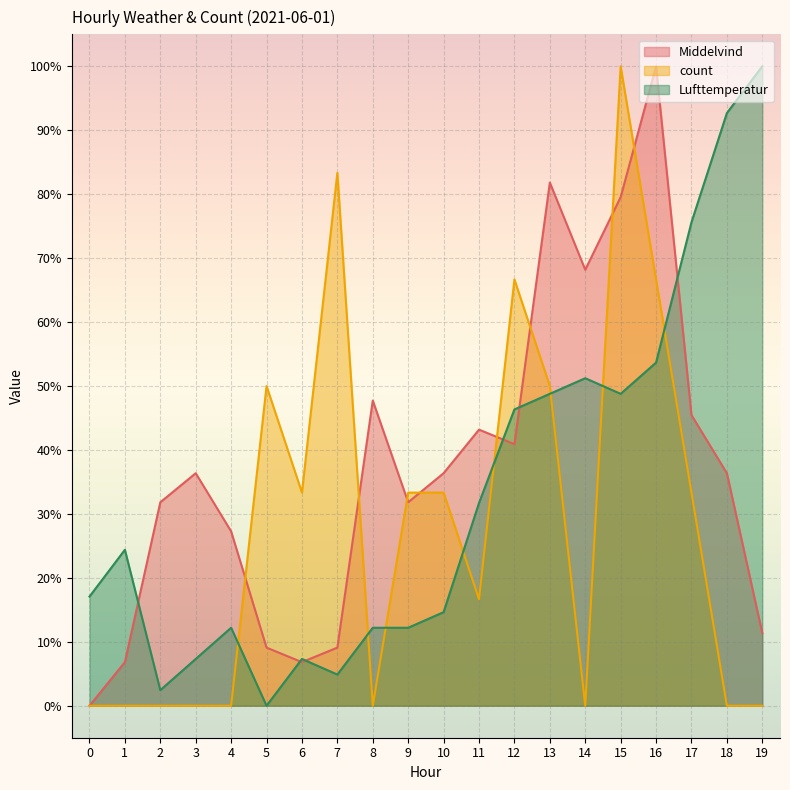

How many data points in Lufttemperatur are above 0?

19